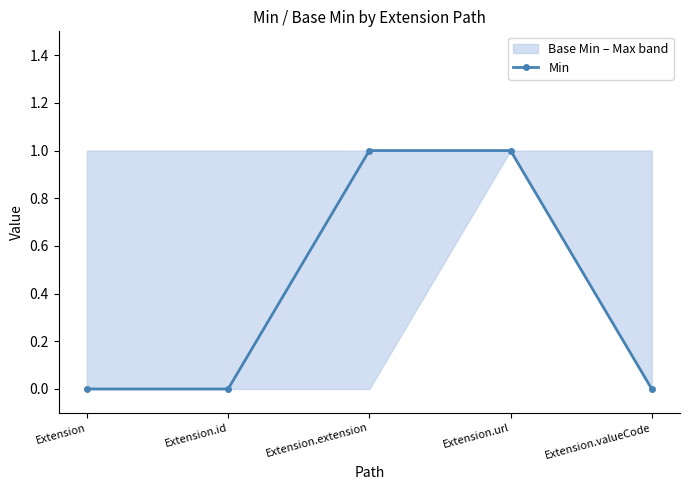

What is the sum of all values?

2